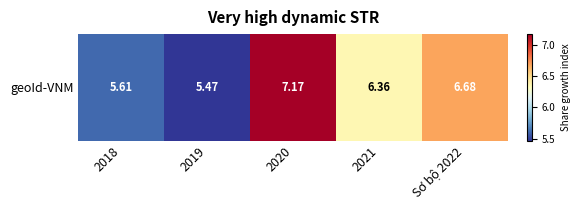

Reading left to right, transcribe all the data shown in this chart.

2018=5.6	2019=5.5	2020=7.2	2021=6.4	Sơ bộ 2022=6.7